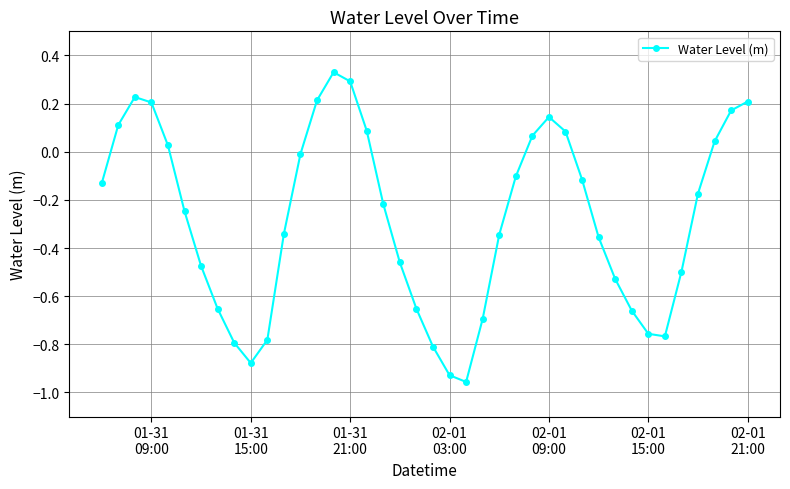

True or false: the data has more than 1 interior local peaks.

True